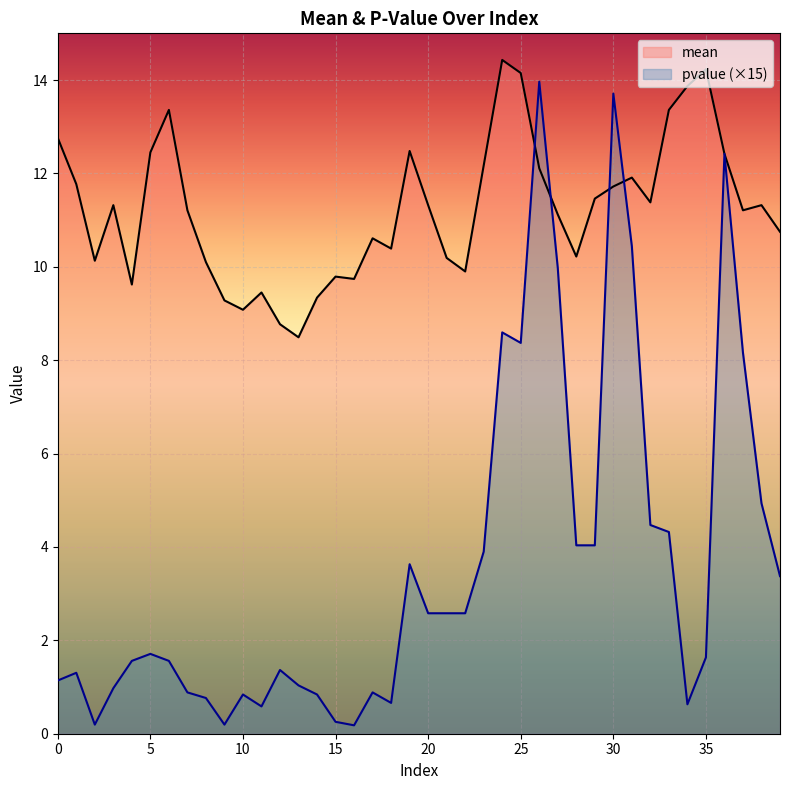

Where is mean nearest to the value 11?

27